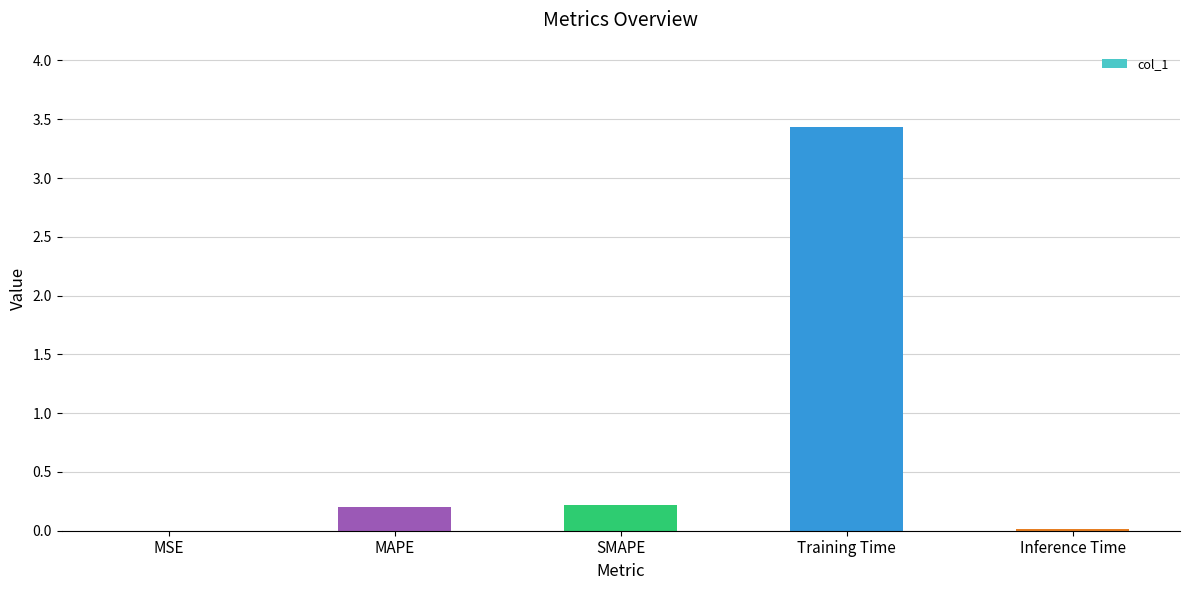

What is the sum of all values?

3.9